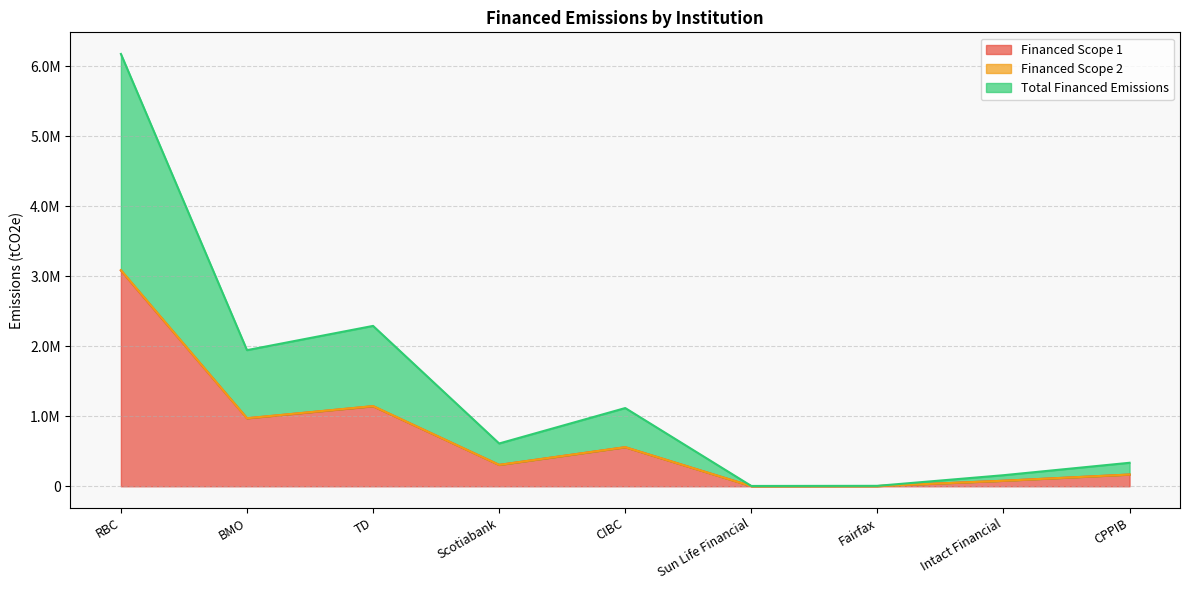

At which category is the sum across all series the highest?

RBC